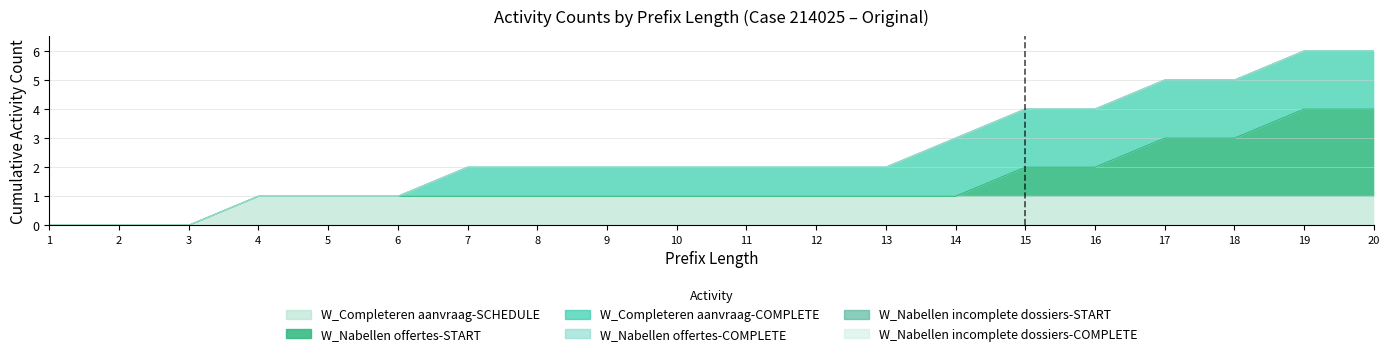

Between 11 and 15, which is larger?

11